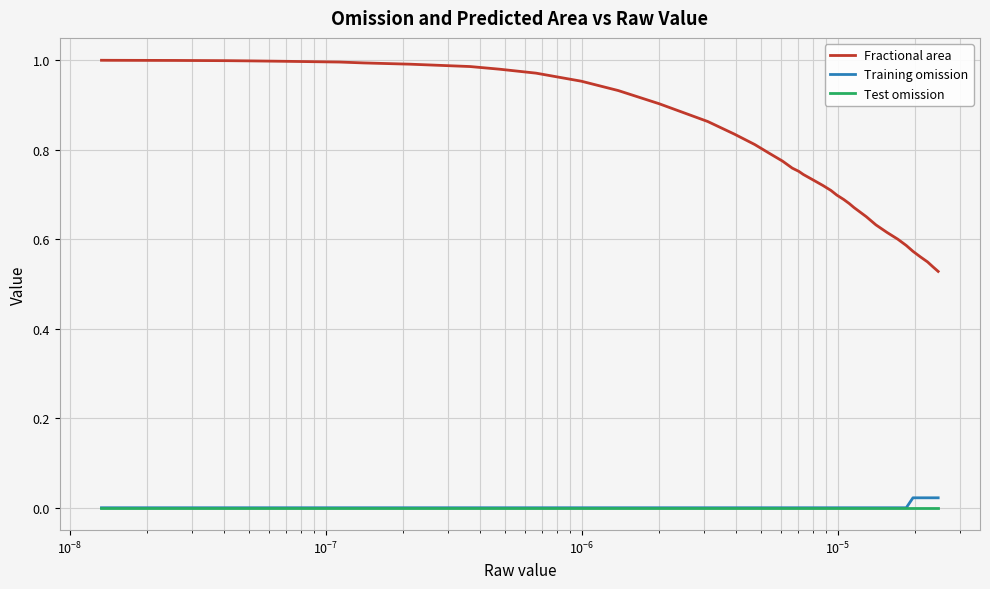

Which series has the largest range (max minus min)?

Fractional area